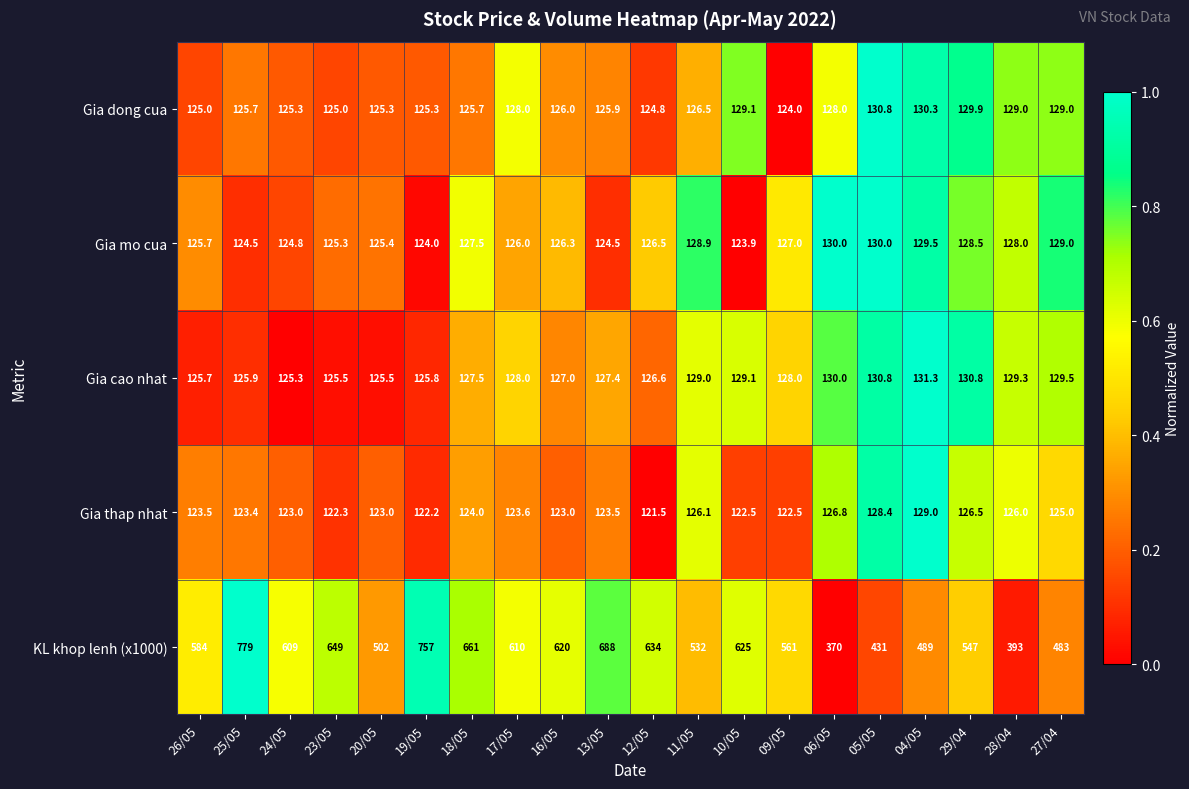

At which label is KL khop lenh (x1000) closest to 574?

26/05